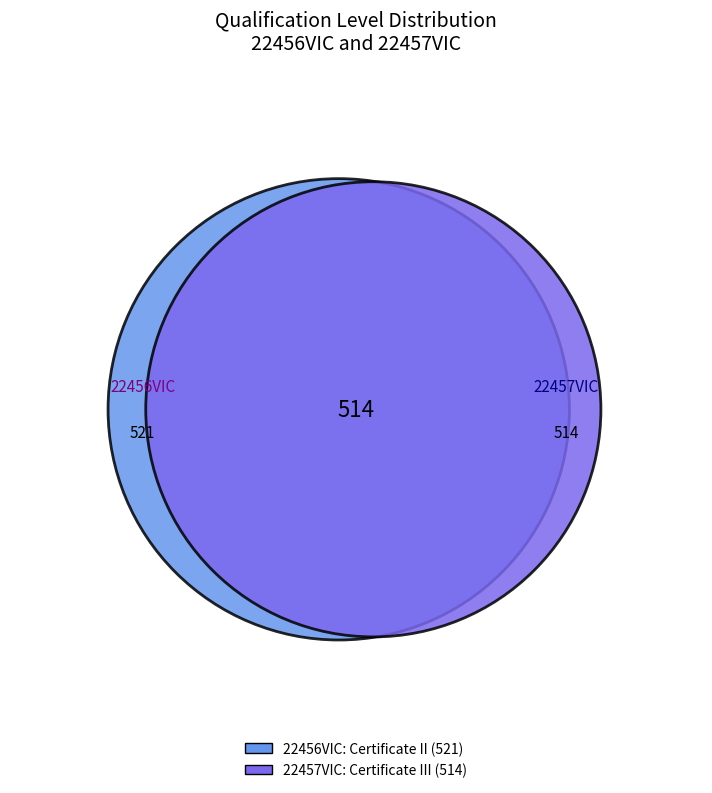

The 22456VIC slice represents 45% of the pie. True or false?

False